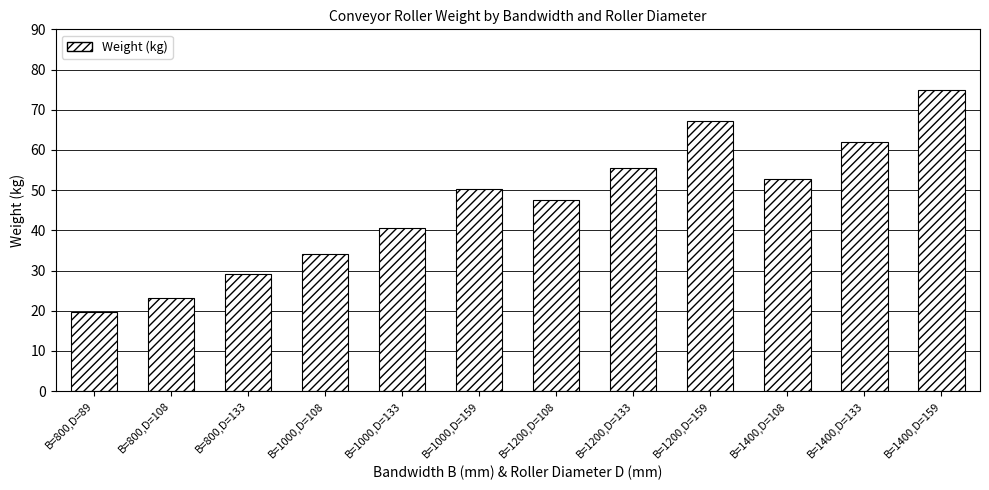

The value at B=1400,D=133 is 28.8. True or false?

False